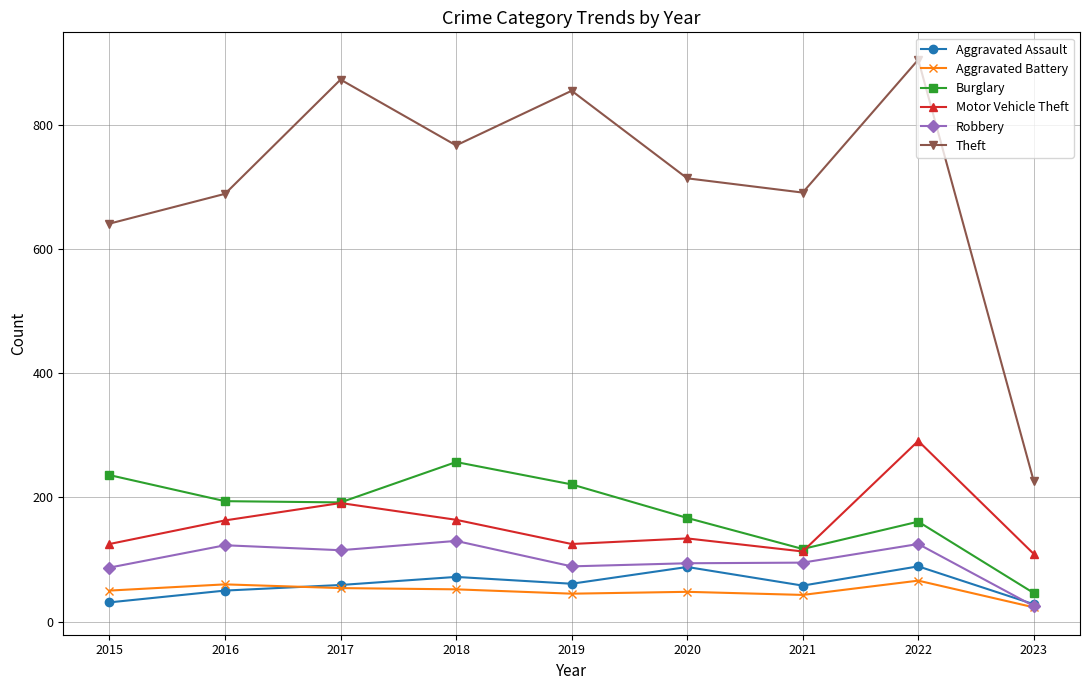

Does the chart display data point markers on the line(s)?

Yes